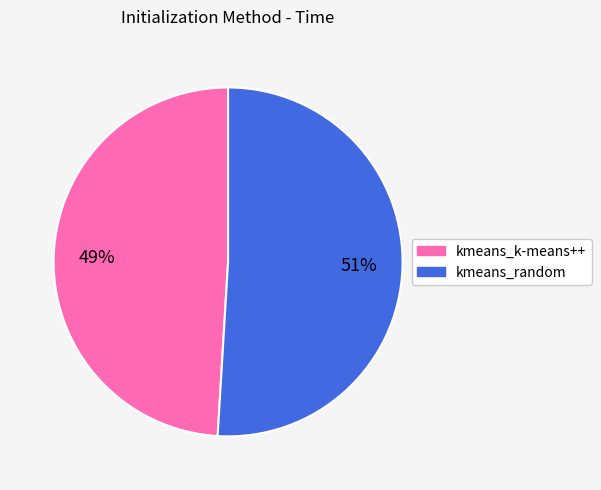

What is the ratio of the value at kmeans_k-means++ to the value at kmeans_random?

1.0